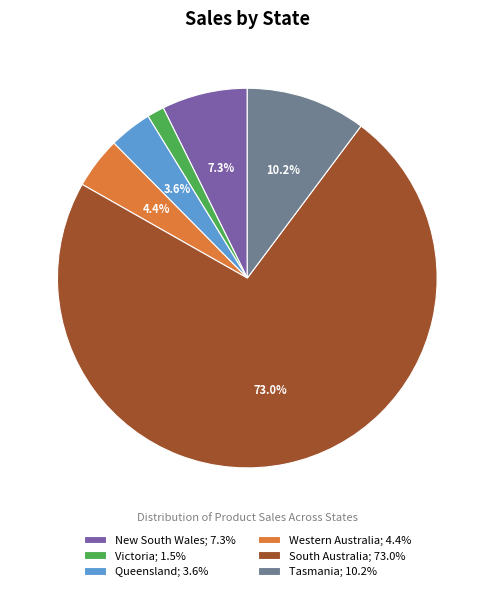

Which category has the biggest portion of the pie?

South Australia